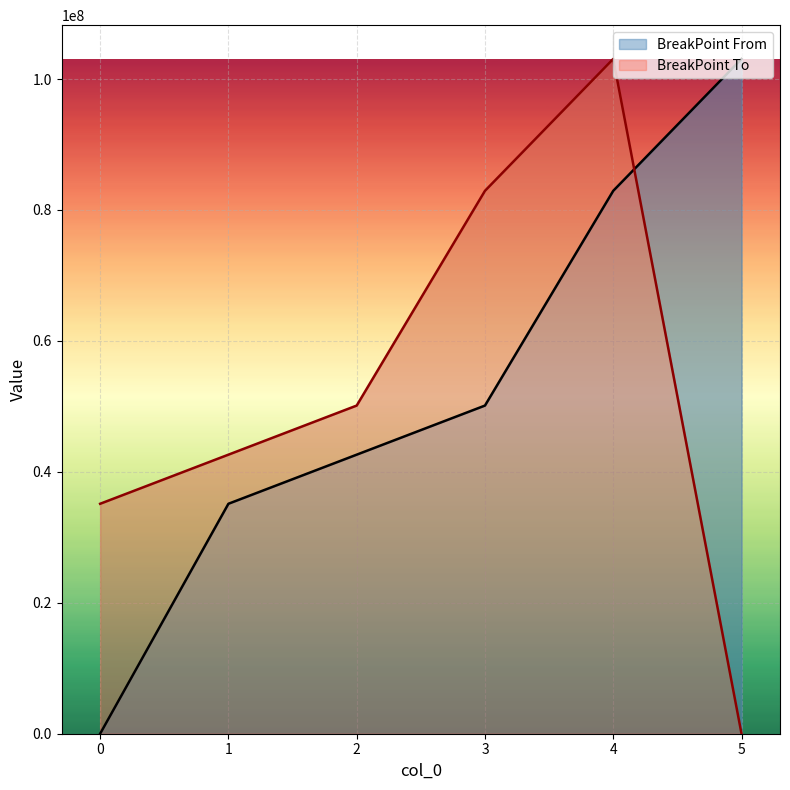

What is the sum of the BreakPoint To values at 5 and 2?

50125000